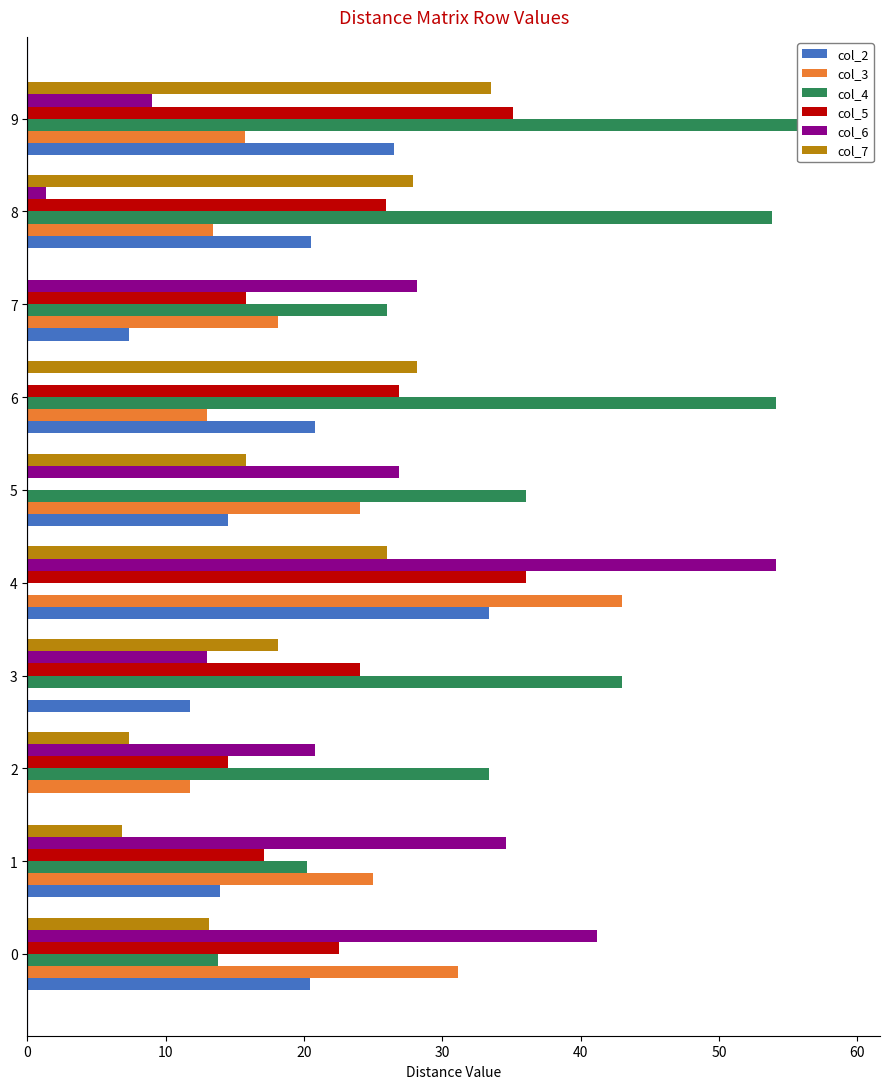

Is it true that col_4 equals 5.2 at 0?

False